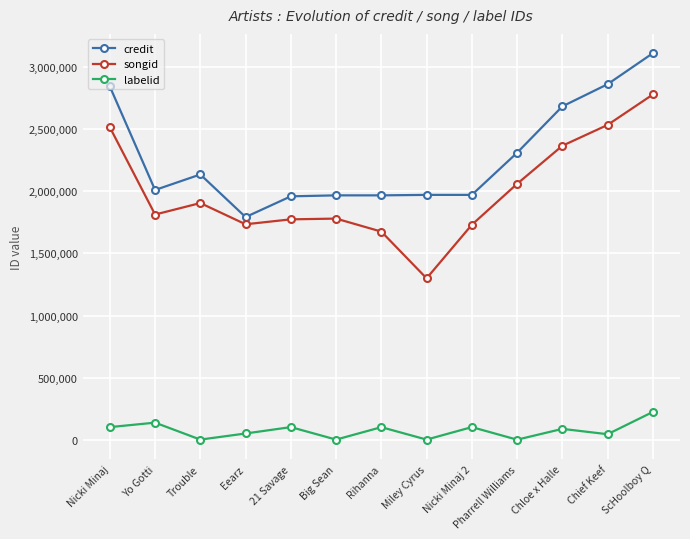

At Big Sean, list the series in order from largest to smallest.

credit, songid, labelid